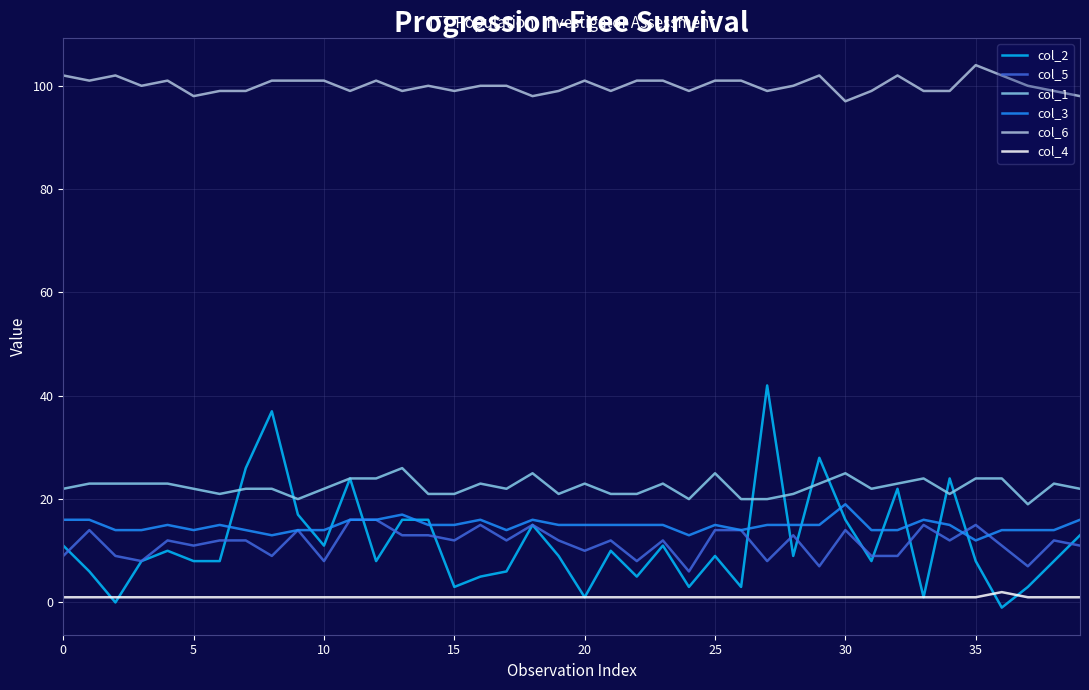

Which series has the widest spread of values?

col_2